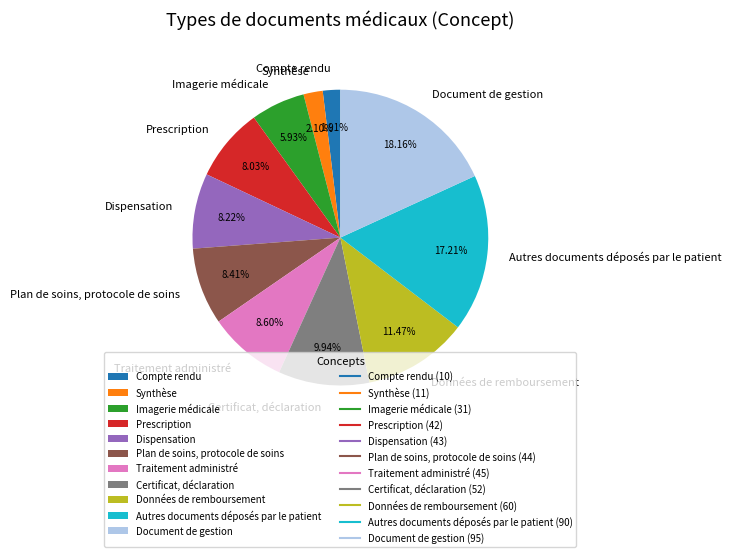

Is the sum of Prescription and Synthèse greater than half?

No